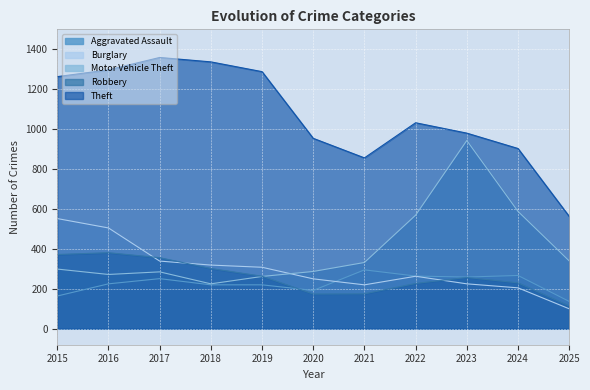

How many data points in Burglary are less than 263?

5